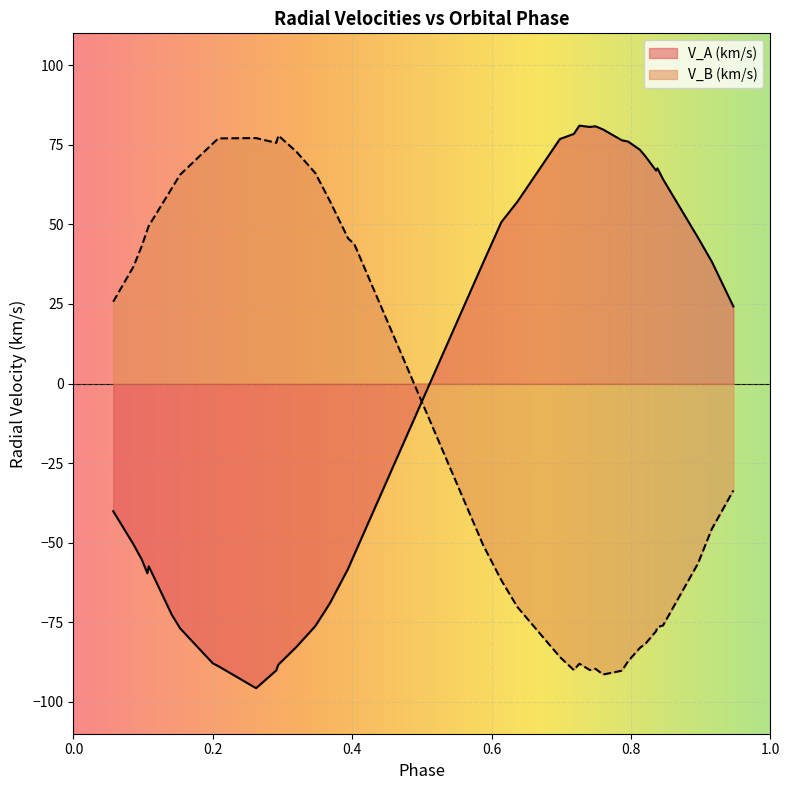

List the labels in order of V_B (km/s) value, largest first.

0.294, 0.262, 0.208, 0.291, 0.2, 0.32, 0.347, 0.153, 0.141, 0.368, 0.108, 0.106, 0.394, 0.403, 0.098, 0.086, 0.057, 0.947, 0.916, 0.588, 0.896, 0.614, 0.637, 0.846, 0.838, 0.836, 0.821, 0.813, 0.698, 0.796, 0.726, 0.749, 0.718, 0.741, 0.787, 0.76